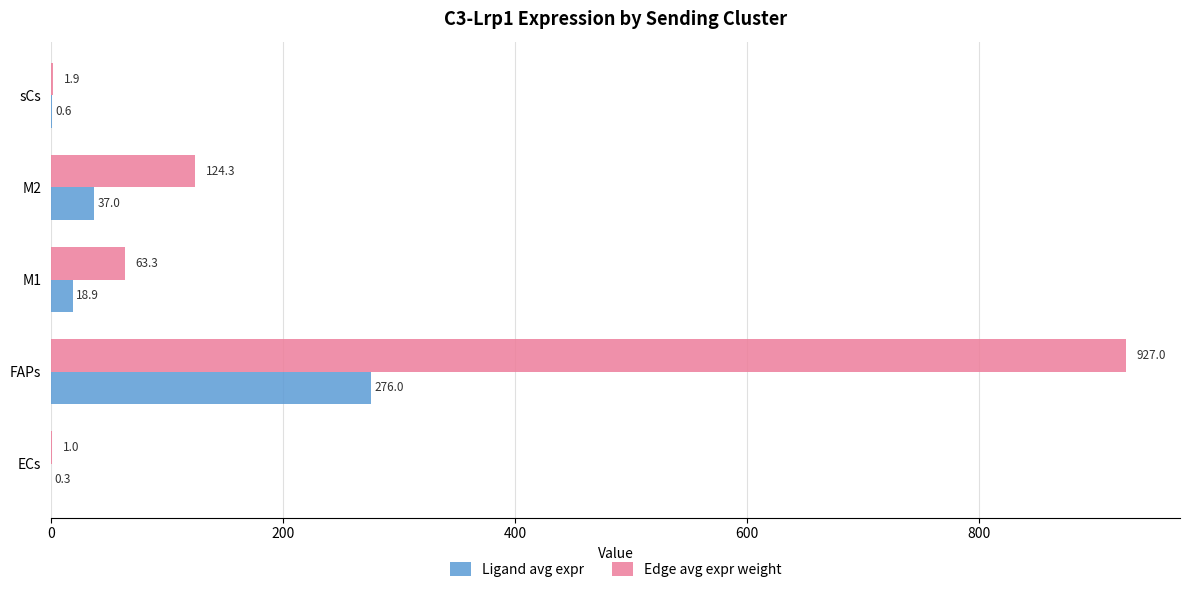

Is it true that Ligand avg expr equals 0.6 at sCs?

True